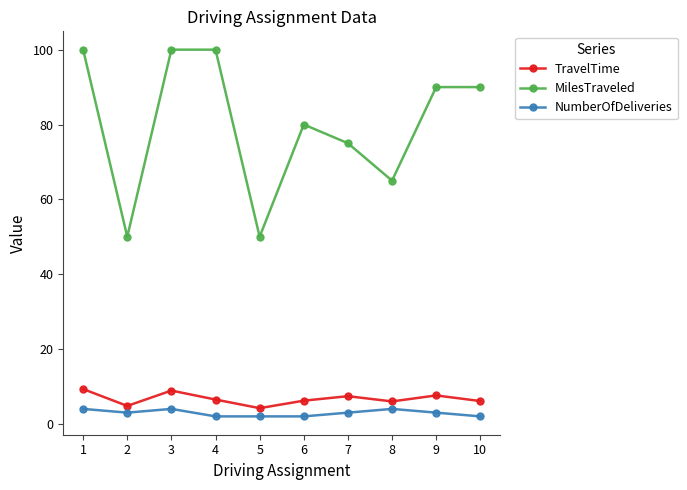

Which series has the largest range (max minus min)?

MilesTraveled